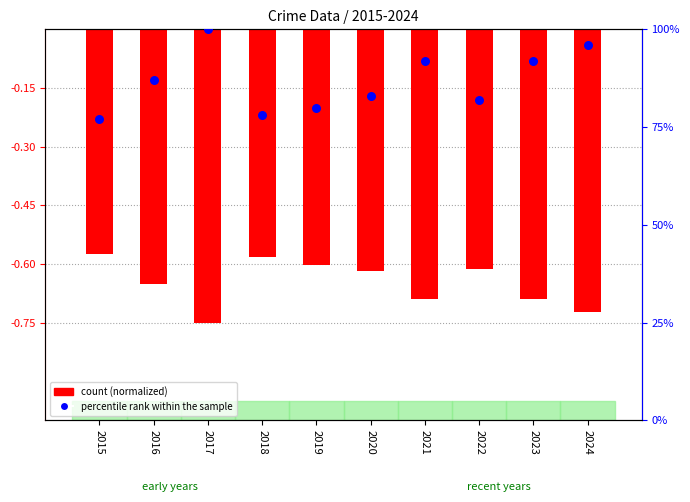

What is the change in value from 2016 to 2022?

-5